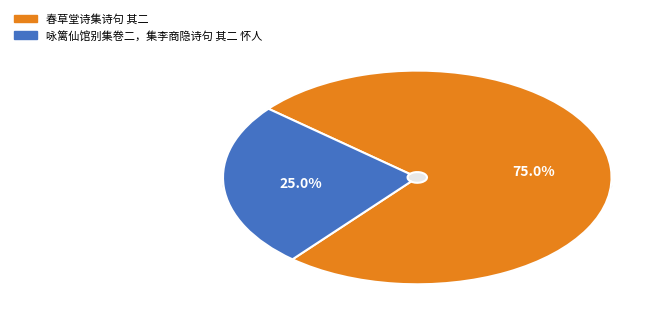

Is it true that 春草堂诗集诗句 其二 is 75% of the pie?

True